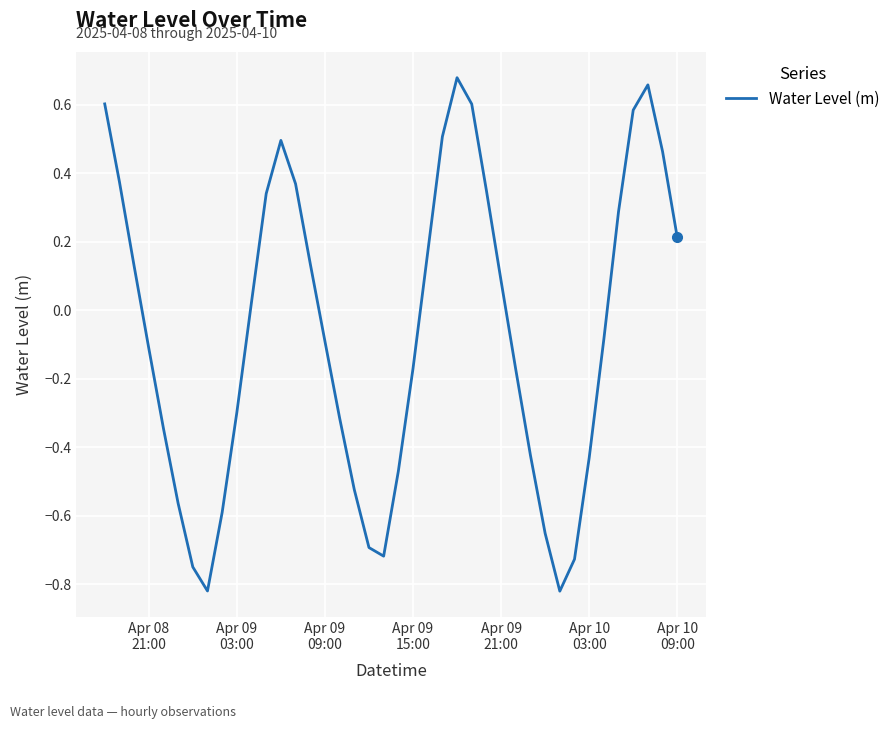

How many lines are shown in the chart?

1